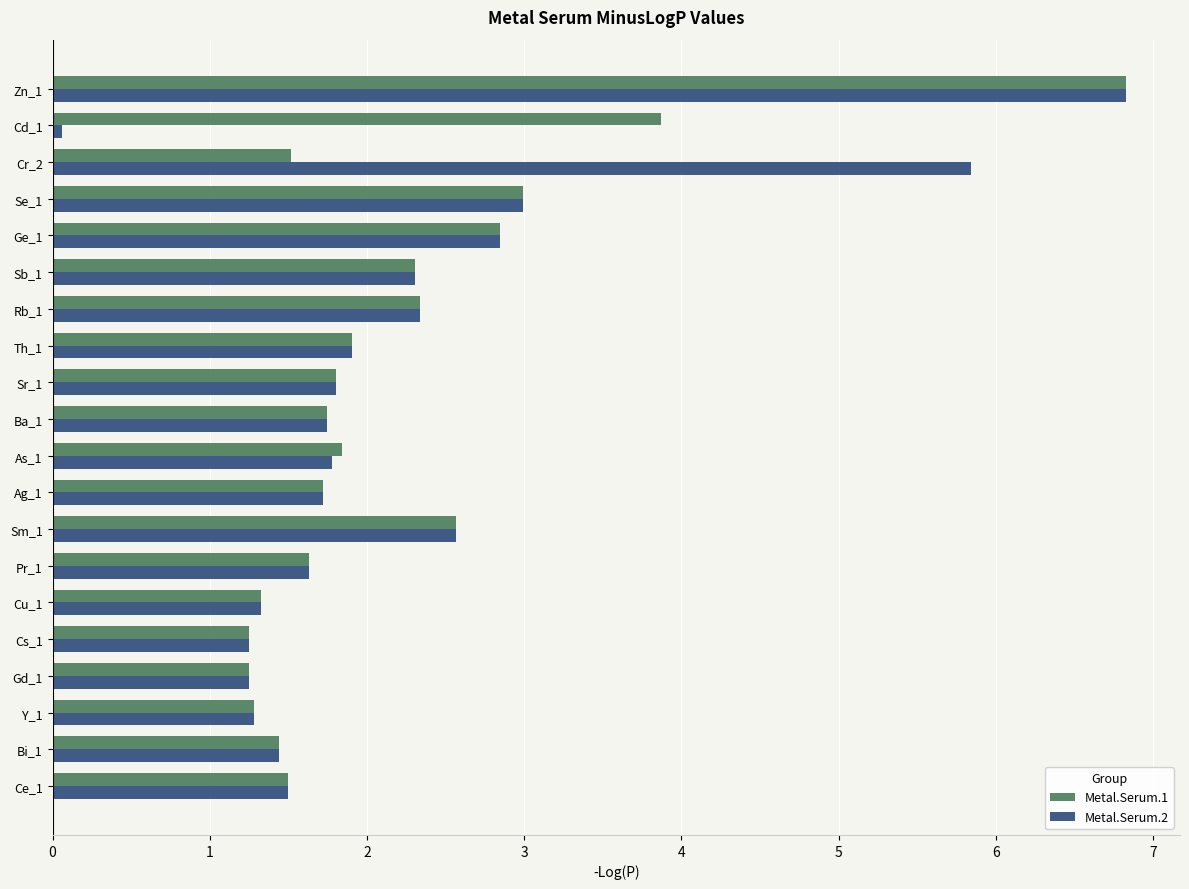

What is the difference between the second highest and minimum values in the Metal.Serum.2 series?

5.8